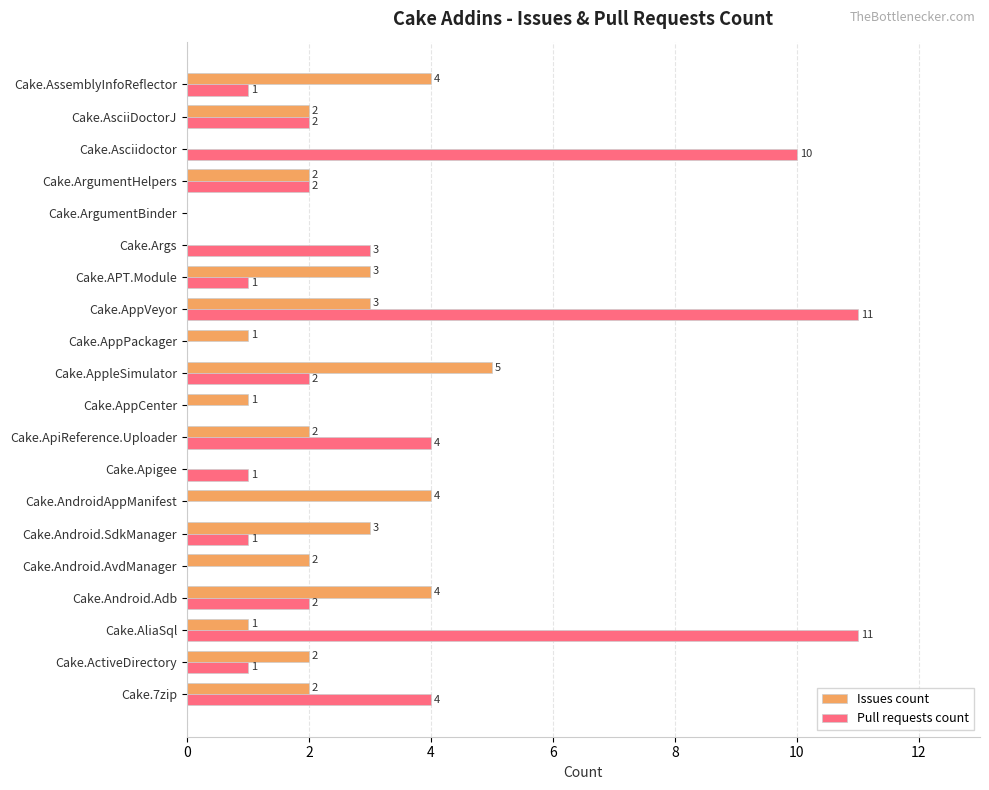

Which series has the widest spread of values?

Pull requests count